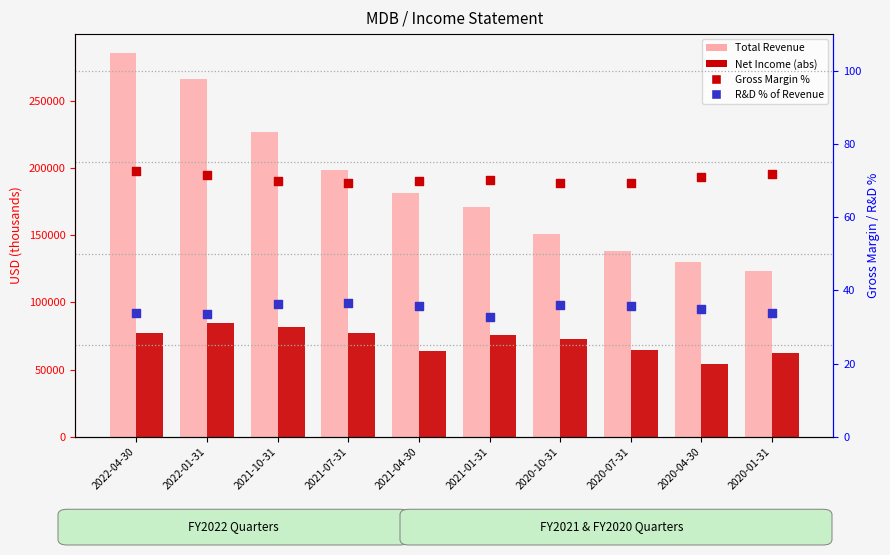

What are all the series names shown in the legend?

Total Revenue, Net Income (abs), Gross Margin %, R&D % of Revenue